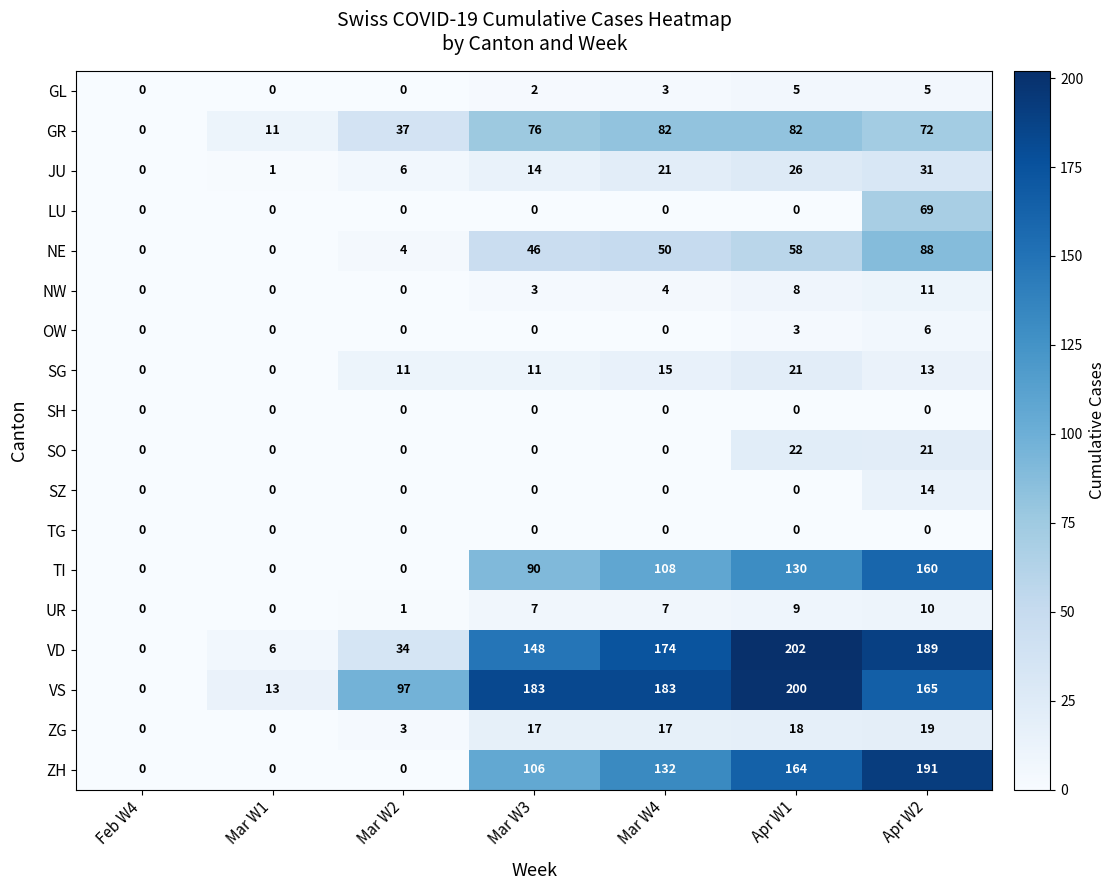

At which category is the sum across all series the highest?

Apr W2